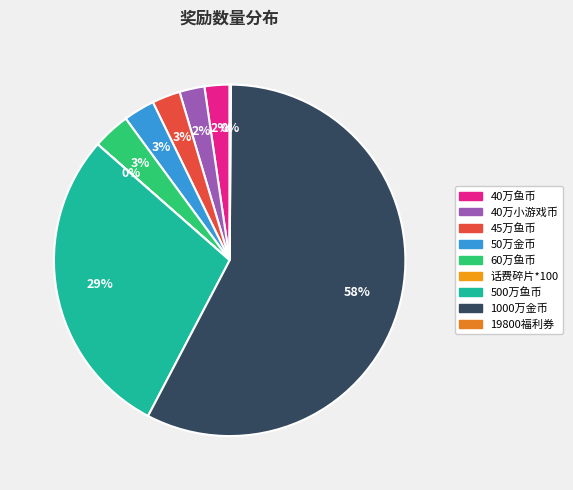

How many slices are in this pie chart?

9